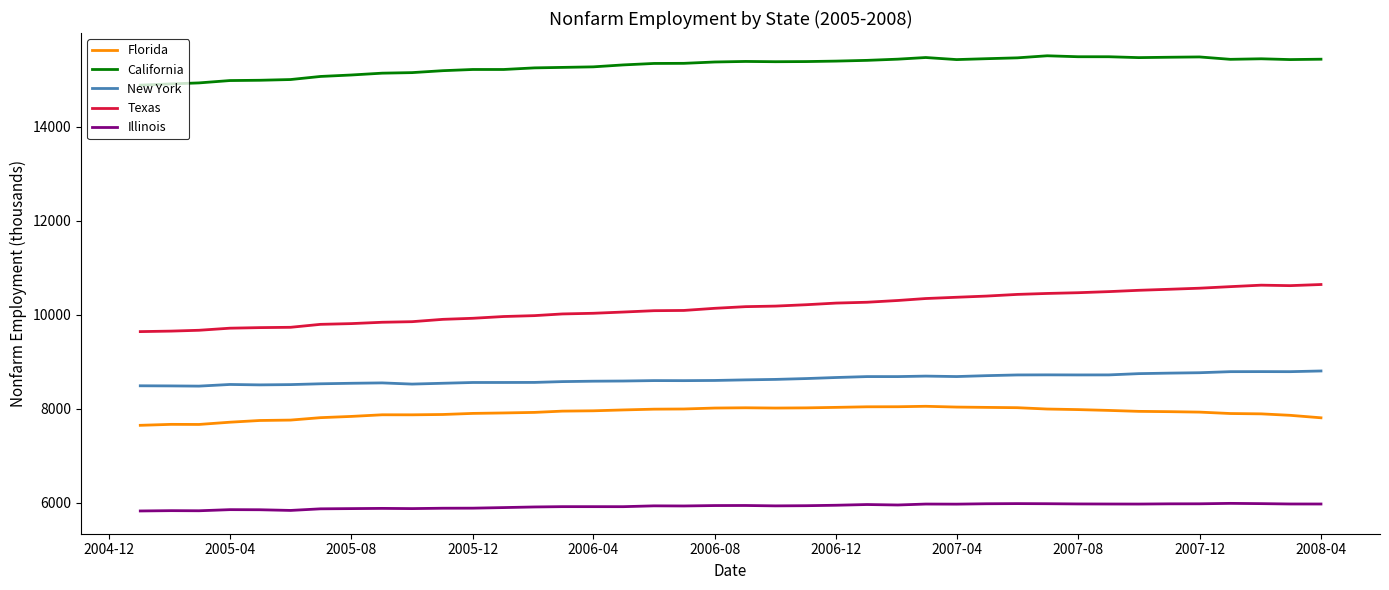

Which series has the largest total across all categories?

California